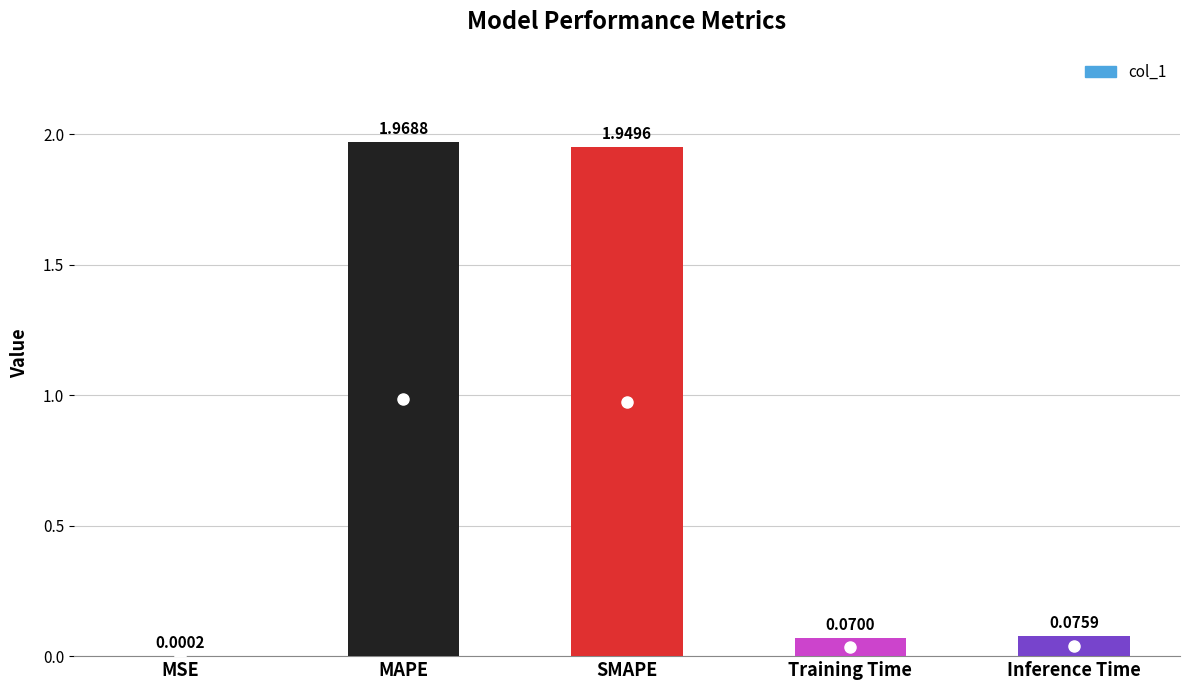

Are the bars grouped side by side (vs. stacked)?

No